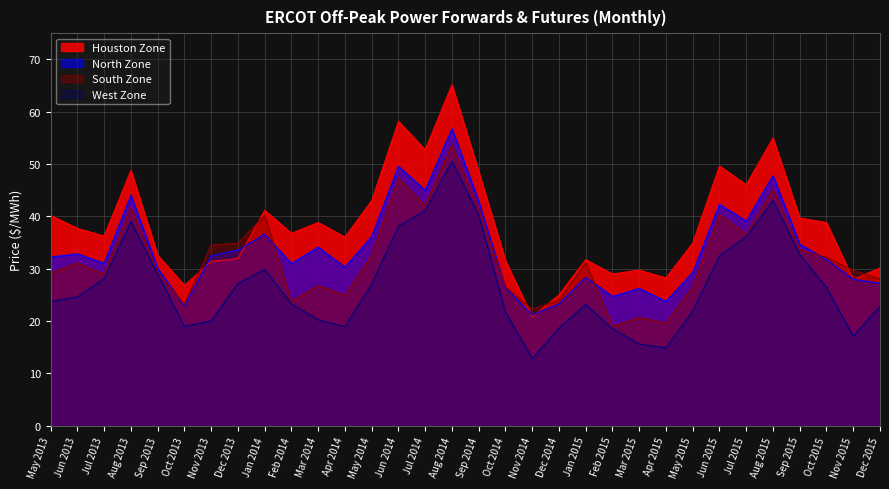

What position from the left is Aug 2015?

28